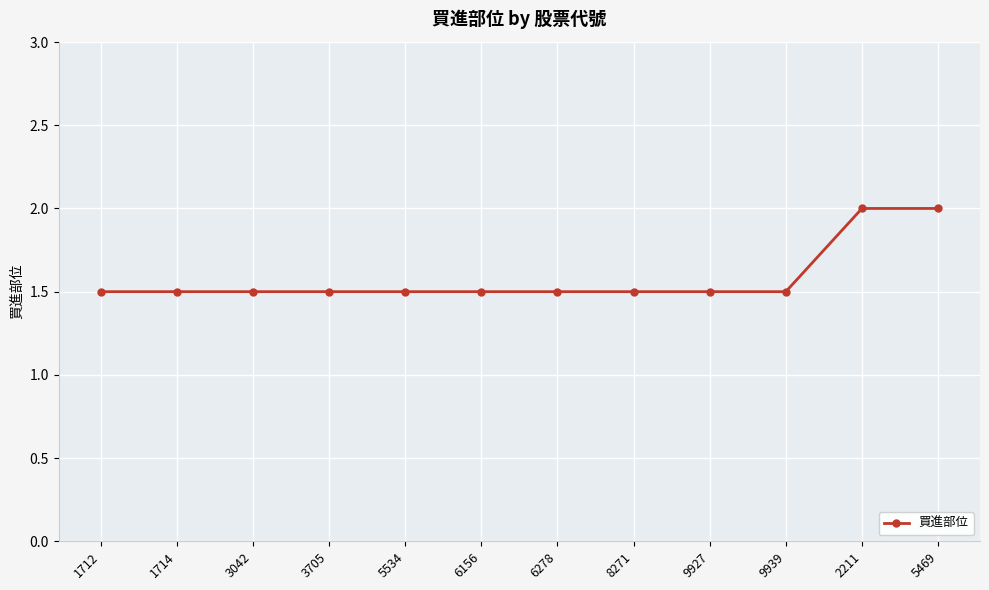

What is the label of the 5th point from the right?

8271